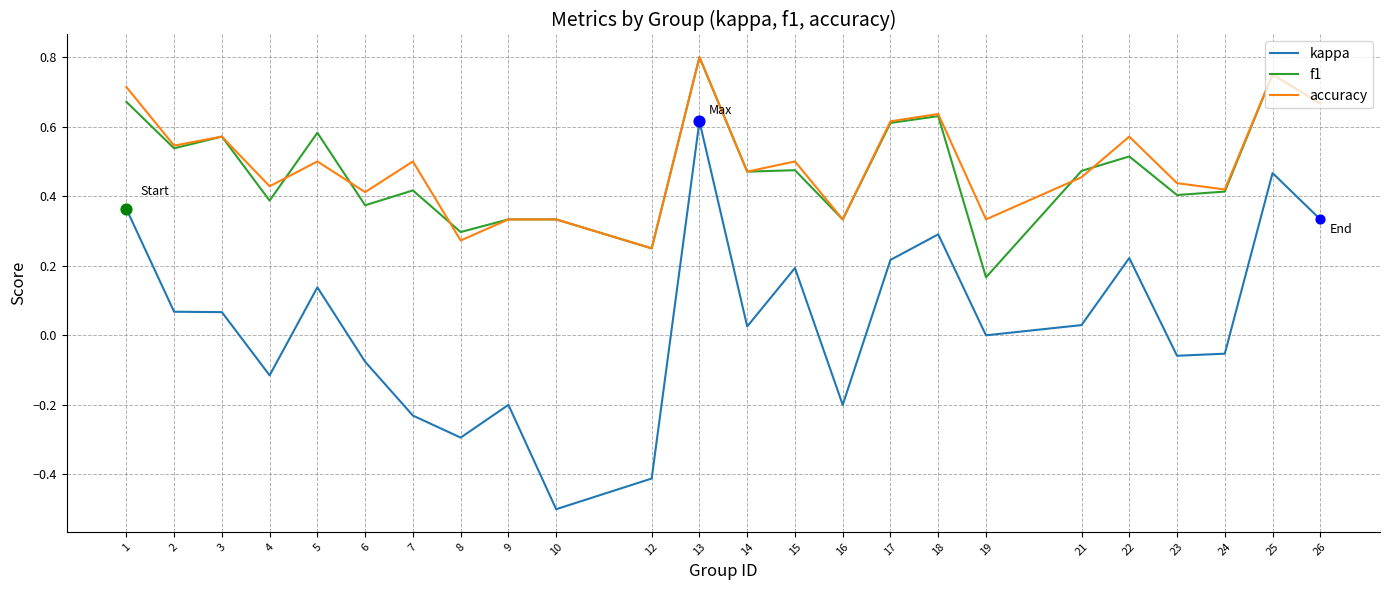

At how many categories does at least one series exceed 0?

24